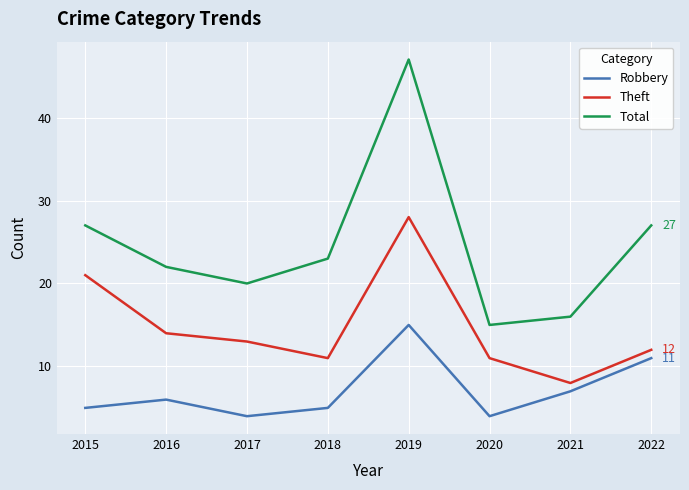

What is the maximum value for Robbery?

15